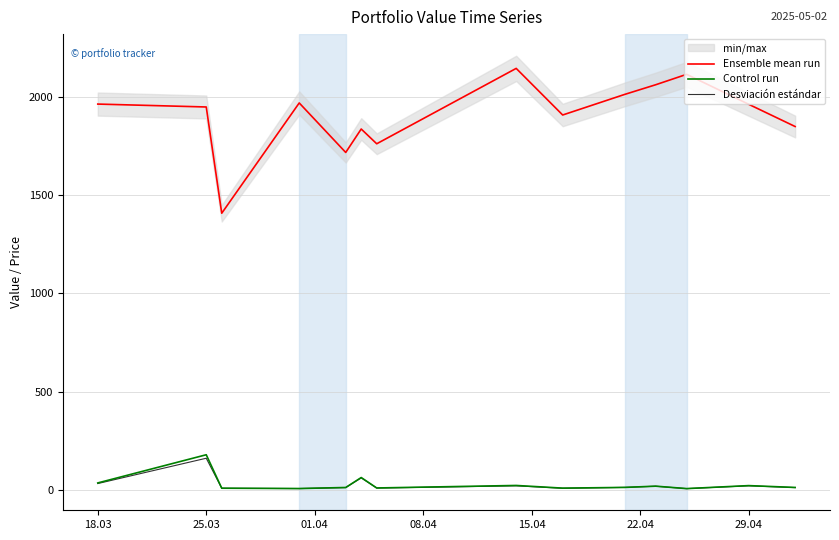

Reading right to left, transcribe all the data shown in this chart.

Ensemble mean run: 1851.7	1965.2	2117.9	2064.7	2015.5	1910.5	2148.2	1763.7	1839.0	1719.5	1971.9	1409.5	1951.4	1966.2
Control run: 10.6	20.0	4.8	17.2	10.8	7.1	20.8	8.0	61.1	10.4	5.1	6.8	177.4	33.6
Desviación estándar: 9.8	18.9	4.6	16.8	10.9	6.4	18.8	7.5	59.6	9.8	4.9	6.4	159.7	30.5